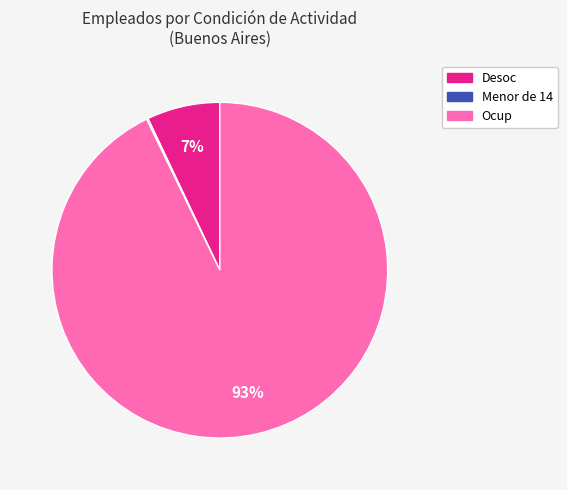

To the nearest percent, what is the average slice percentage?

33%